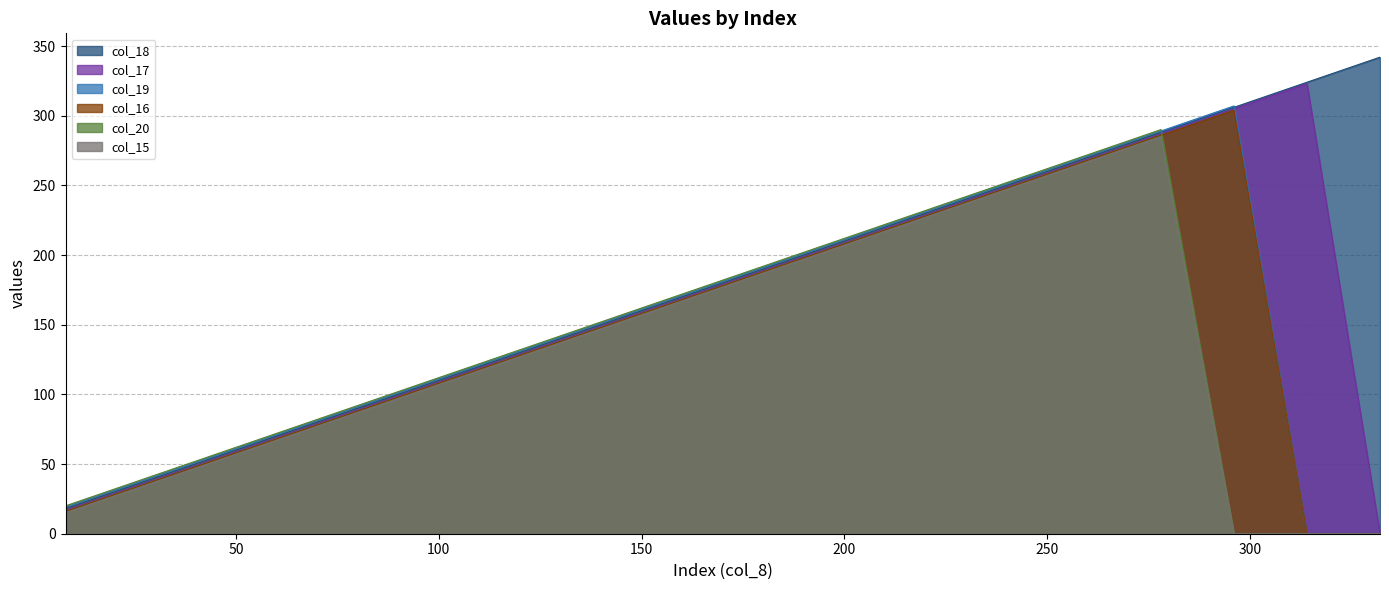

Reading left to right, list all the values displayed in this chart.

col_18: 0=18	1=36	2=54	3=72	4=90	5=108	6=126	7=144	8=162	9=180	10=198	11=216	12=234	13=252	14=270	15=288	16=306	17=324	18=342
col_17: 0=17	1=35	2=53	3=71	4=89	5=107	6=125	7=143	8=161	9=179	10=197	11=215	12=233	13=251	14=269	15=287	16=305	17=323	18=0
col_19: 0=19	1=37	2=55	3=73	4=91	5=109	6=127	7=145	8=163	9=181	10=199	11=217	12=235	13=253	14=271	15=289	16=307	17=0	18=0
col_16: 0=16	1=34	2=52	3=70	4=88	5=106	6=124	7=142	8=160	9=178	10=196	11=214	12=232	13=250	14=268	15=286	16=304	17=0	18=0
col_20: 0=20	1=38	2=56	3=74	4=92	5=110	6=128	7=146	8=164	9=182	10=200	11=218	12=236	13=254	14=272	15=290	16=0	17=0	18=0
col_15: 0=15	1=33	2=51	3=69	4=87	5=105	6=123	7=141	8=159	9=177	10=195	11=213	12=231	13=249	14=267	15=285	16=0	17=0	18=0